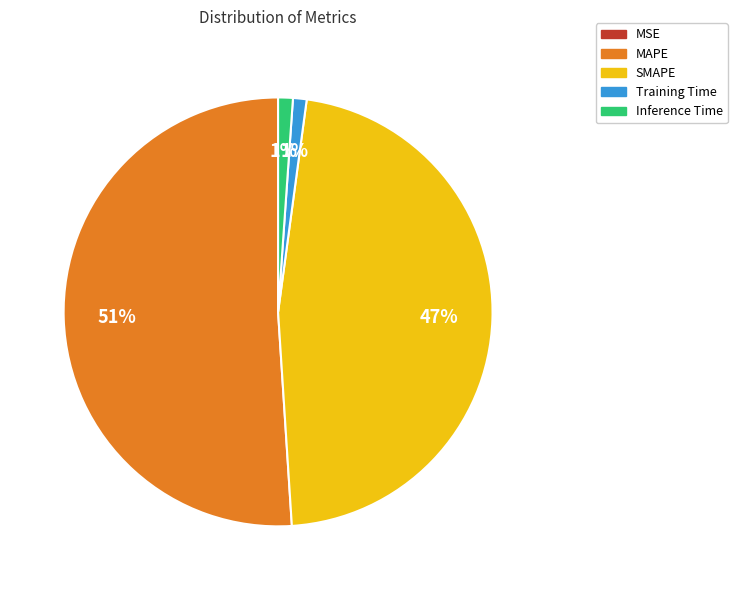

Is it true that Training Time is 11% of the pie?

False